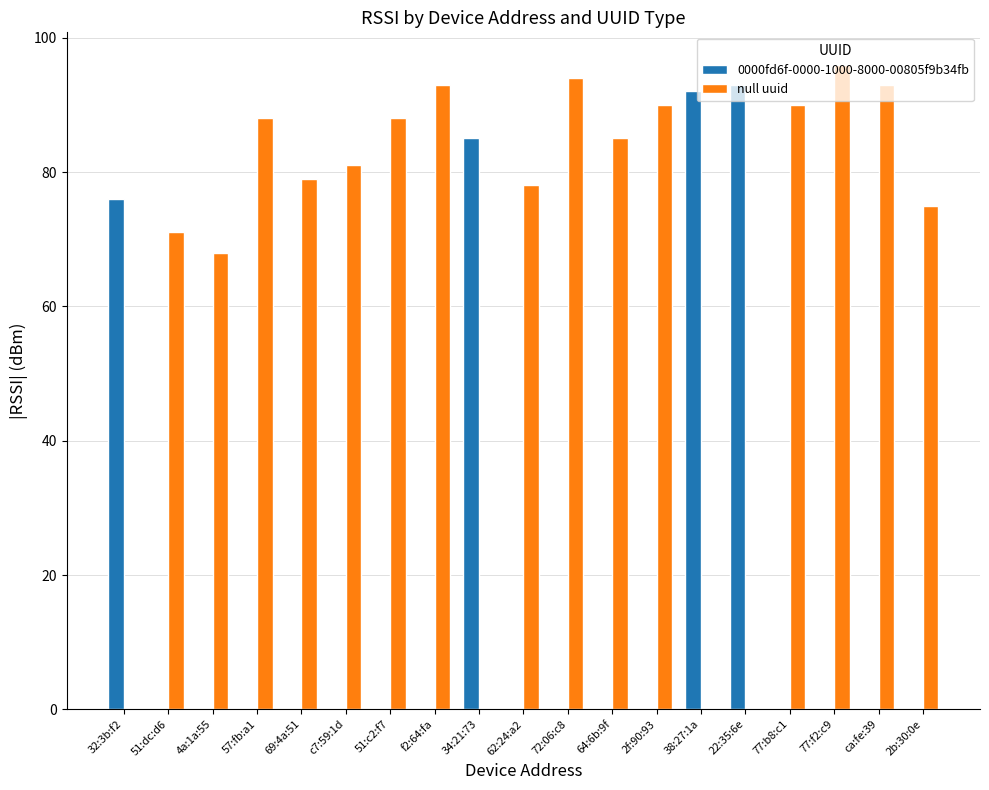

What are all the series names shown in the legend?

0000fd6f-0000-1000-8000-00805f9b34fb, null uuid